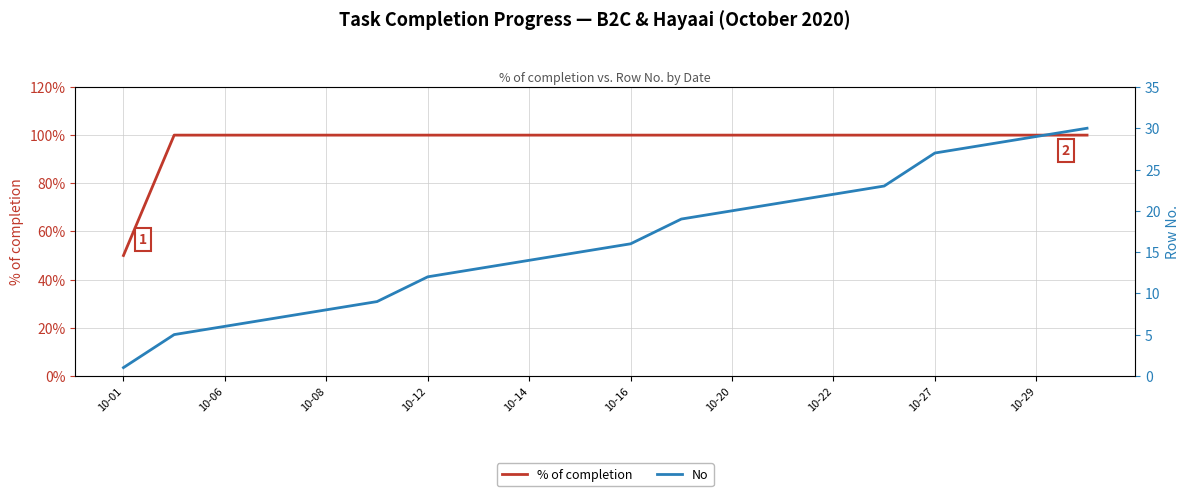

How many lines are shown in the chart?

2